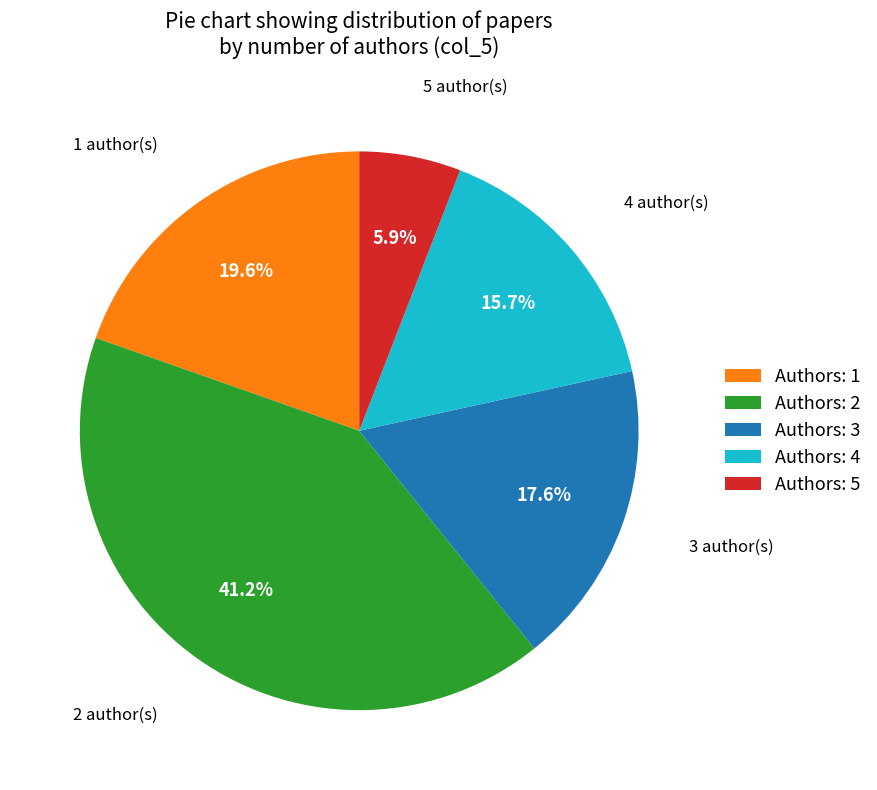

How many segments does this pie chart have?

5